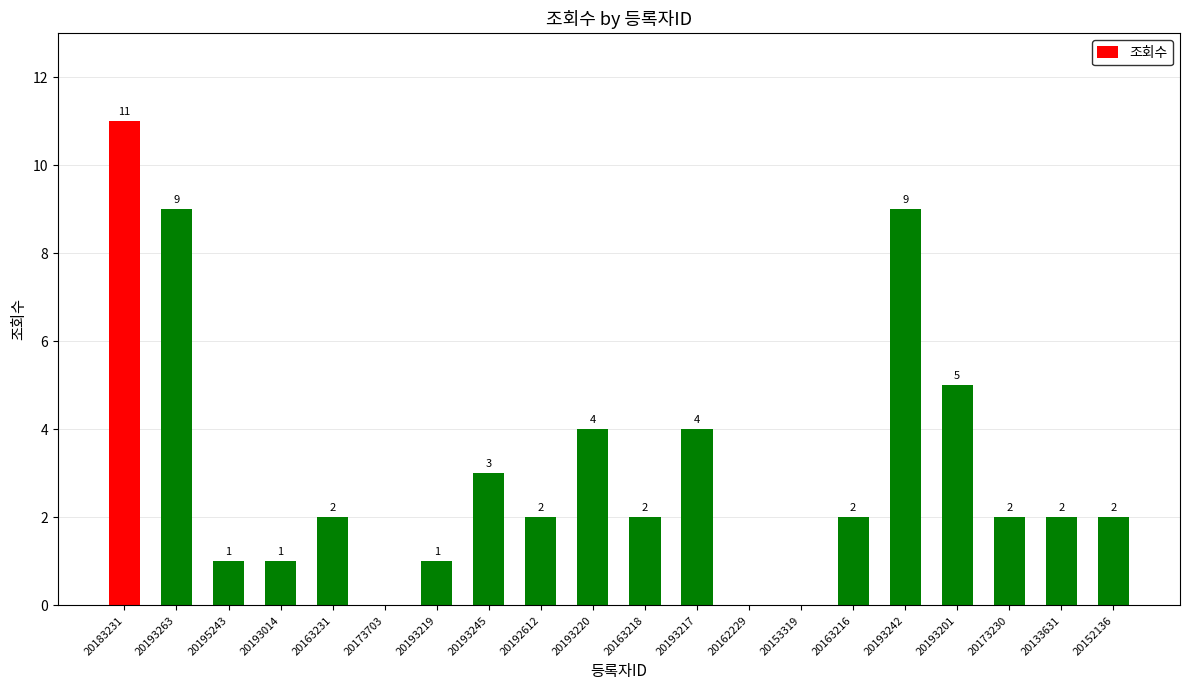

At which label does the data first exceed 2?

20183231